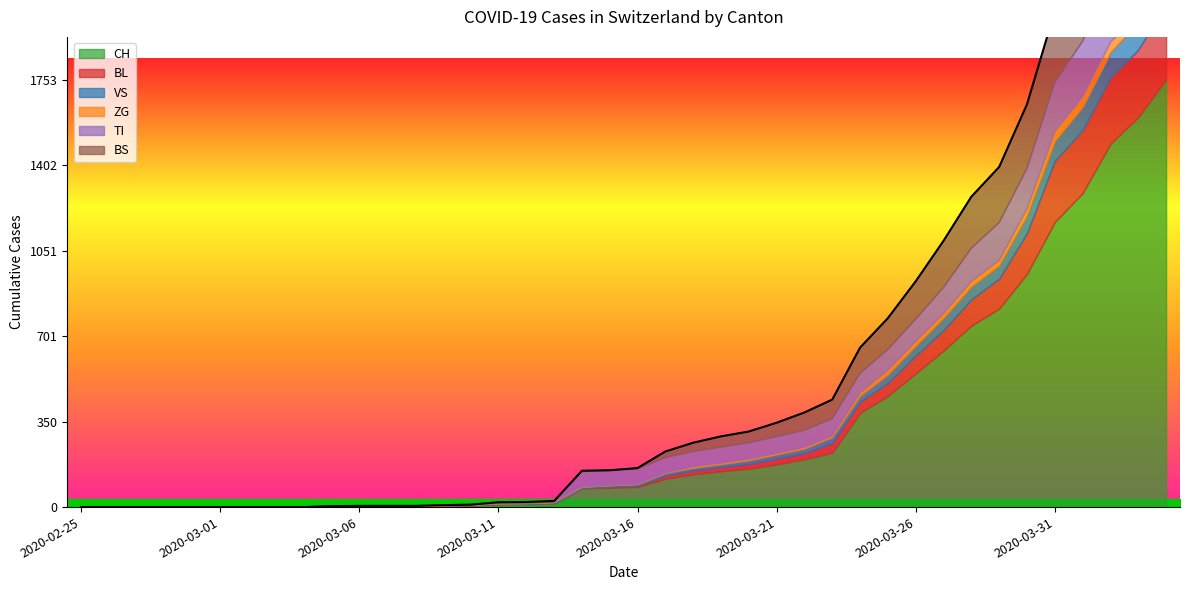

True or false: CH has more than 2 points higher than both neighbors.

False